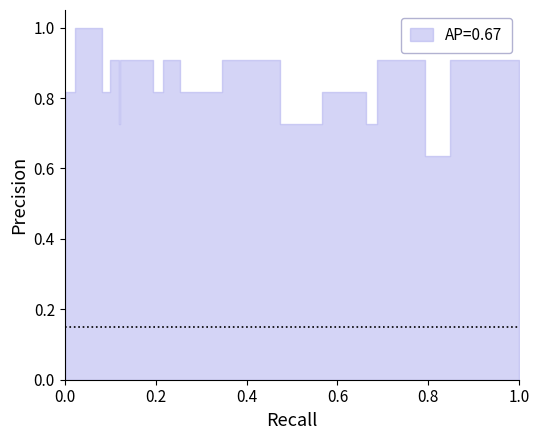

What position from the right is 0.6?

17